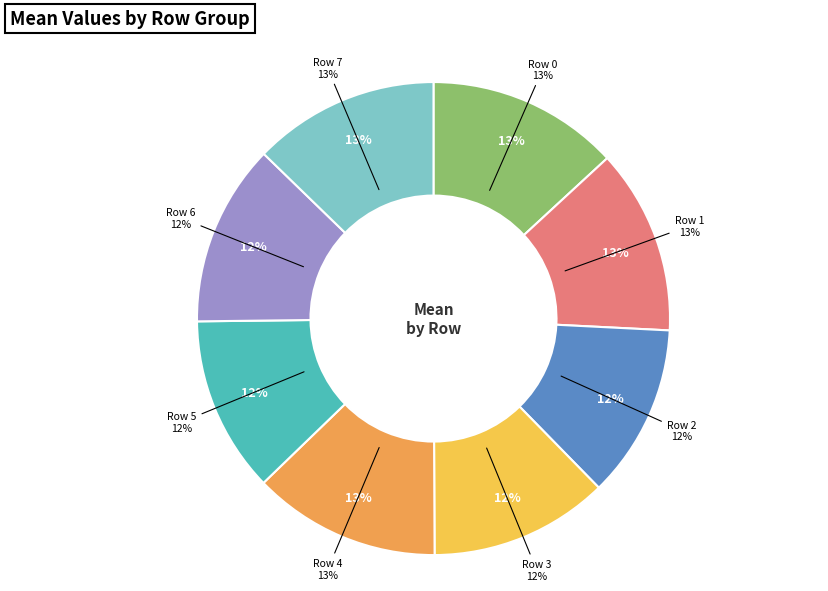

Does row 4 account for over 50% of the chart?

No